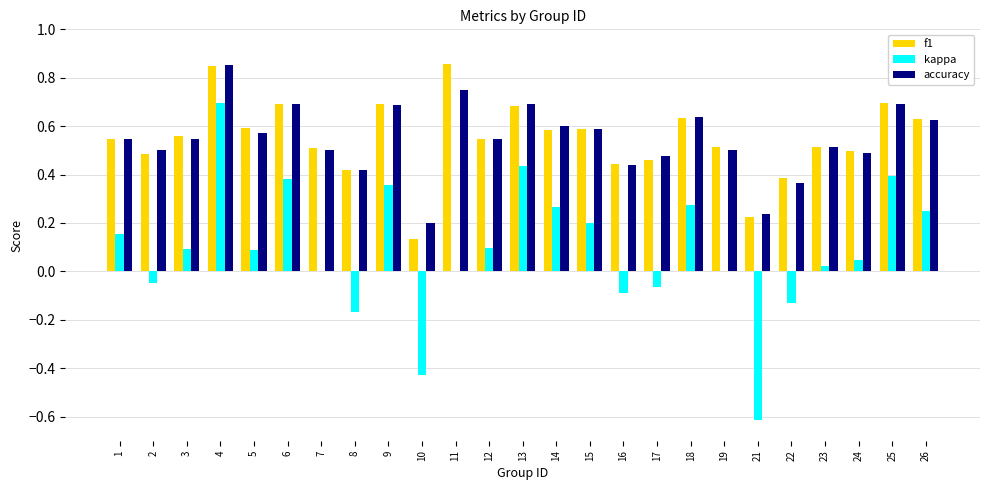

The value of kappa at 15 is 0.1. True or false?

False